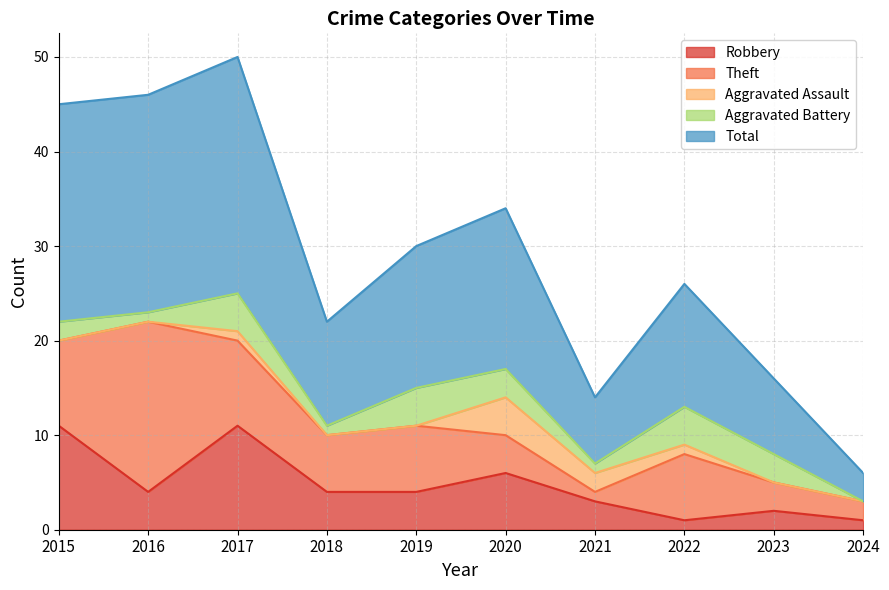

What is the spread (max minus min) of values at 2023?

8